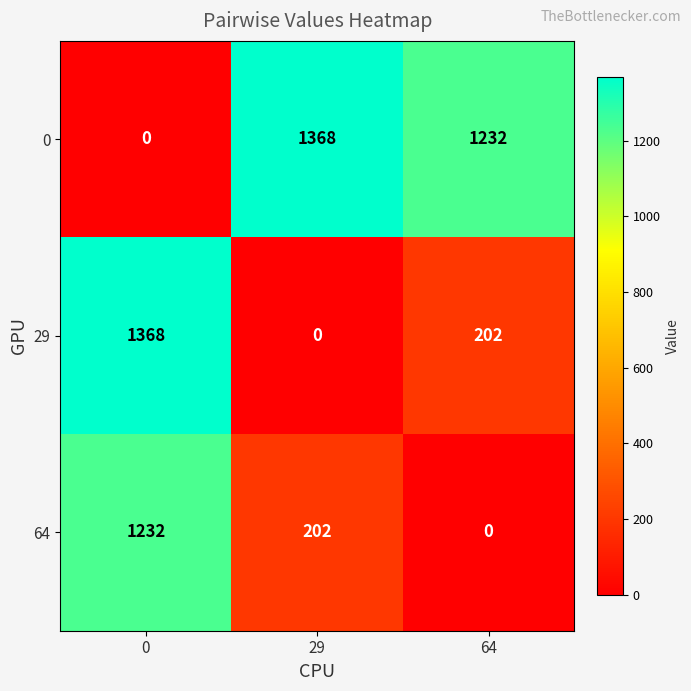

What is the difference between the highest and lowest values at 0?

1368